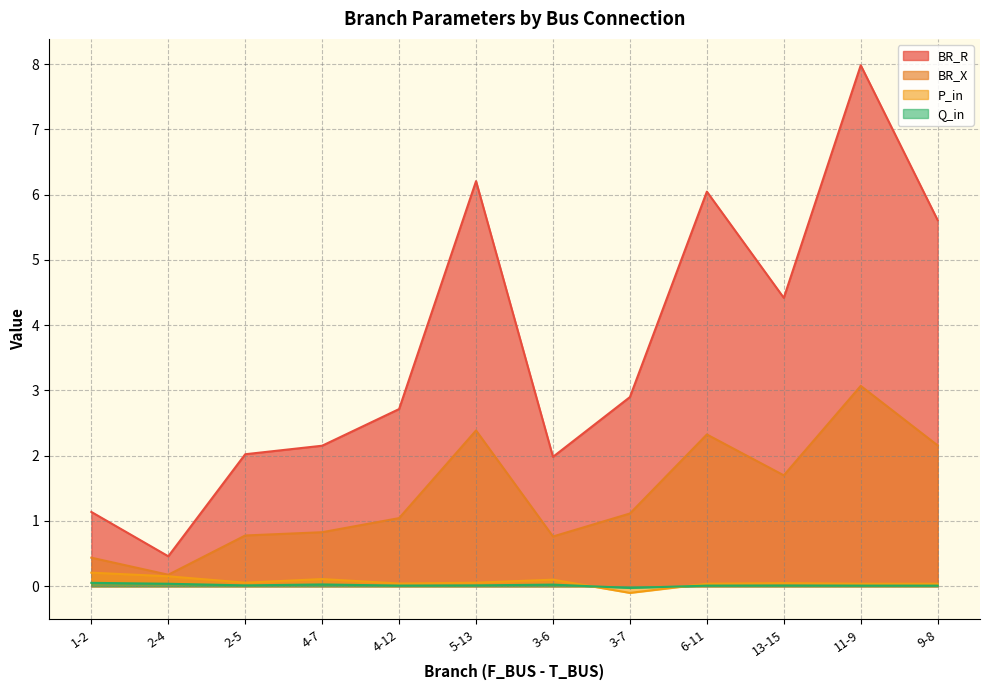

The P_in series shows 0.0 at 9-8. True or false?

False